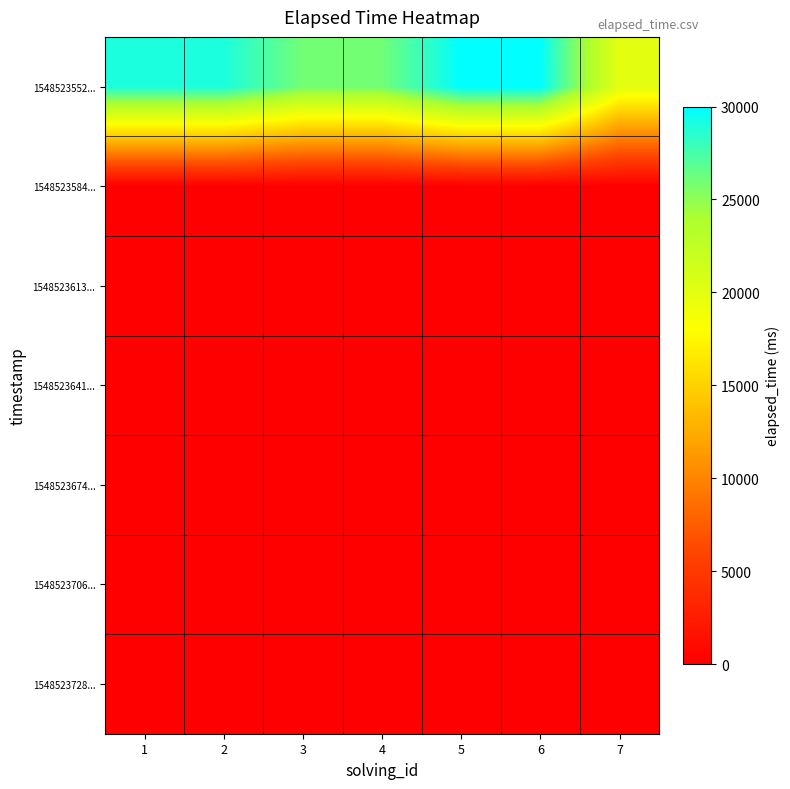

List the series in order of their peak value, highest first.

1548523552..., 1548523584..., 1548523613..., 1548523641..., 1548523674..., 1548523706..., 1548523728...